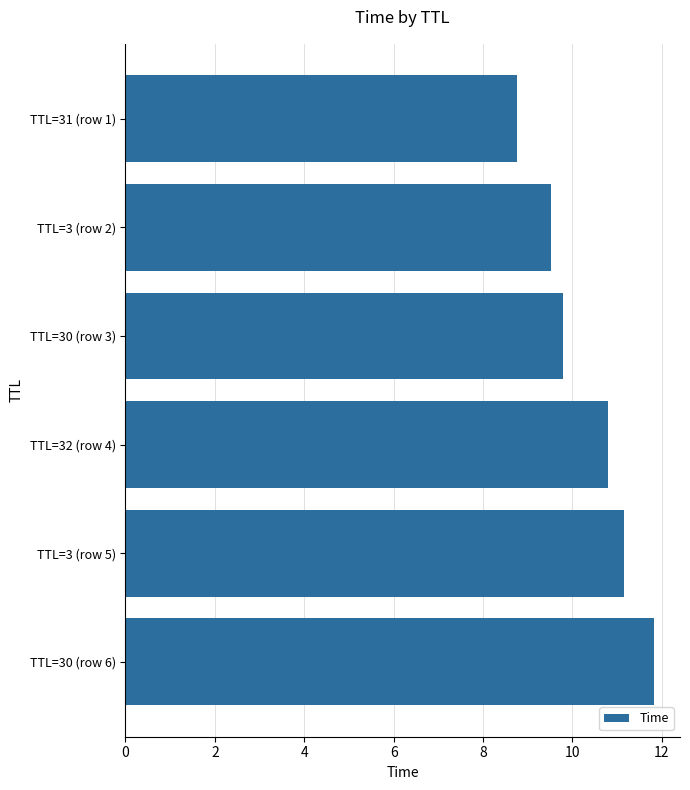

What is the difference between the maximum and minimum values?

3.1